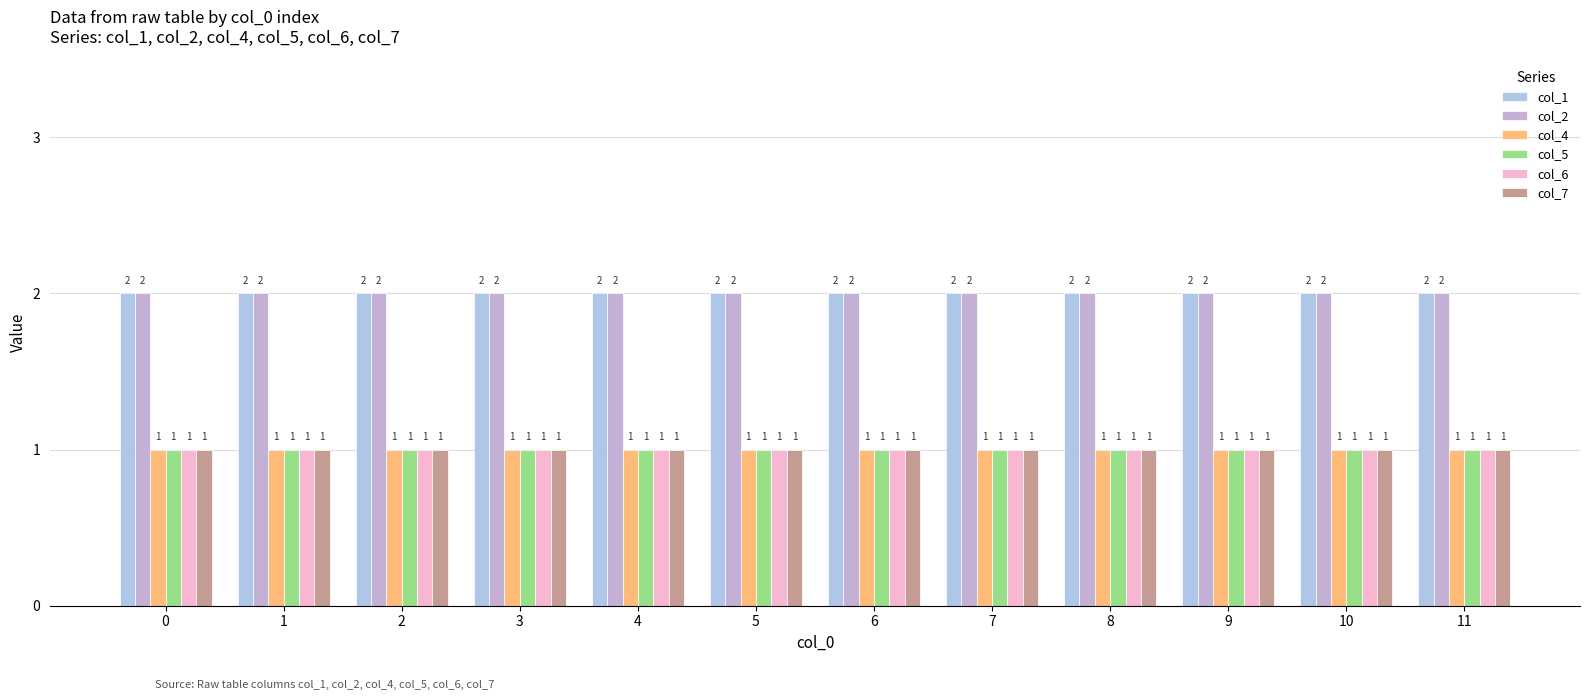

What is the sum of the col_7 values at 3 and 4?

2